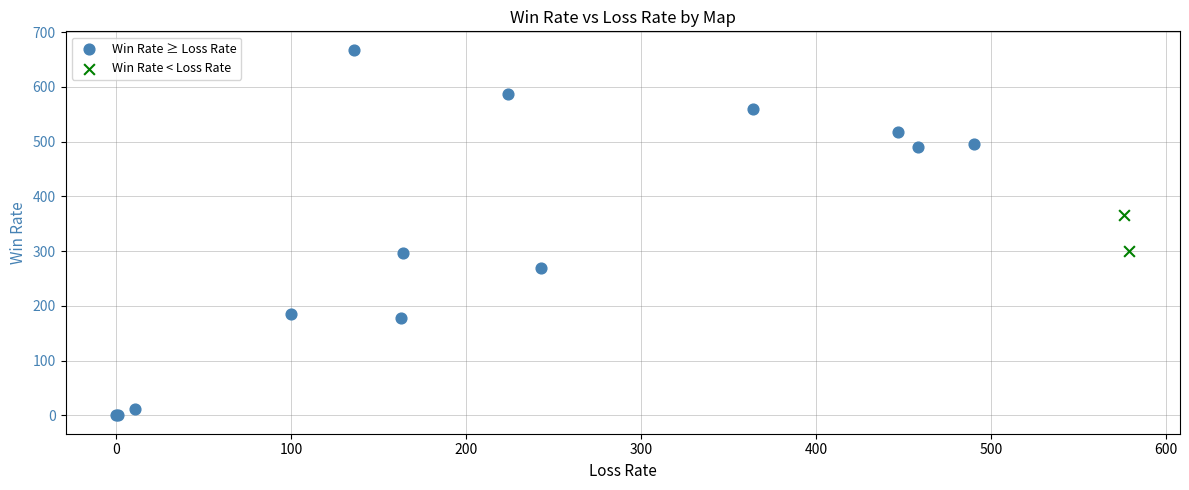

What are all the series names shown in the legend?

Win Rate ≥ Loss Rate, Win Rate < Loss Rate